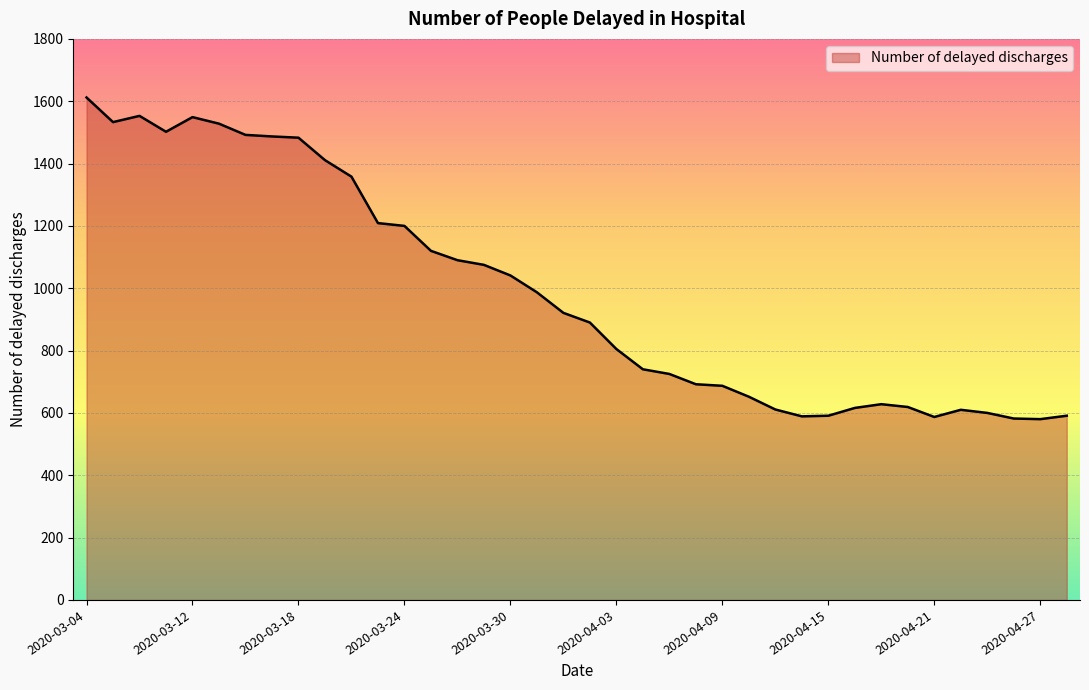

What is the minimum value shown in the chart?

580